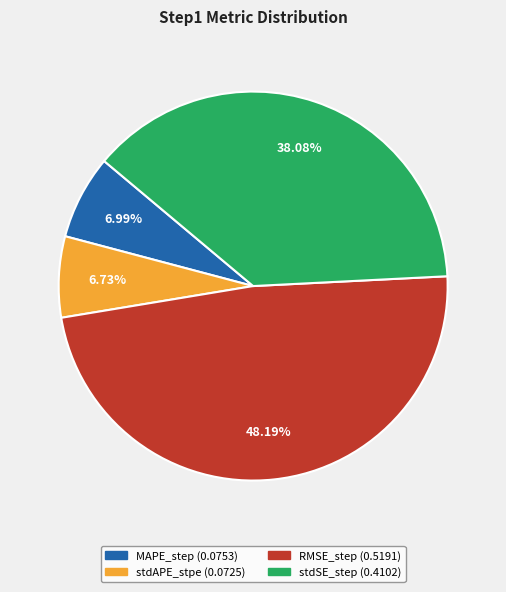

Count the number of slices in the pie.

4